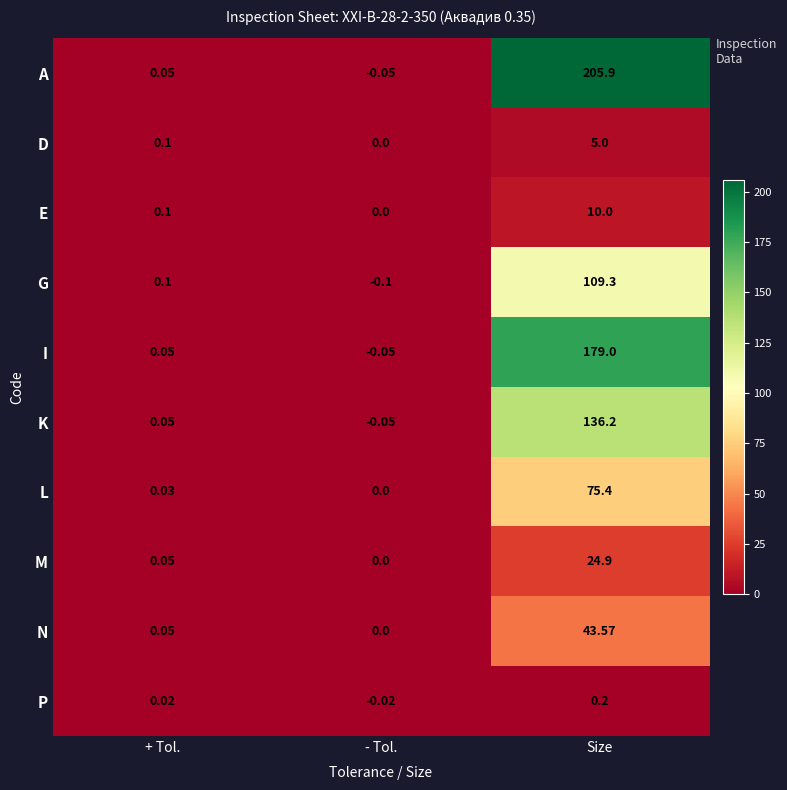

Is the value of I at Size greater than the value of M at - Tol.?

Yes